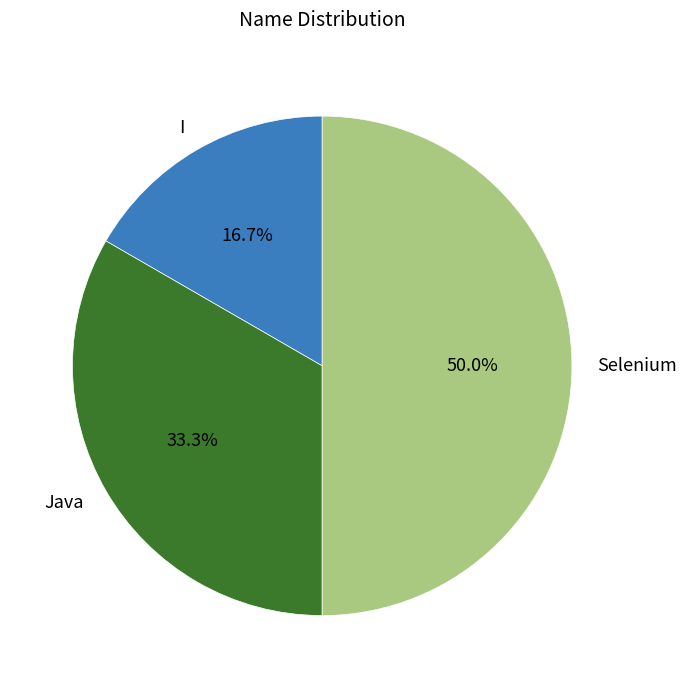

To the nearest percent, what is the difference between the largest and smallest slice percentages?

33%